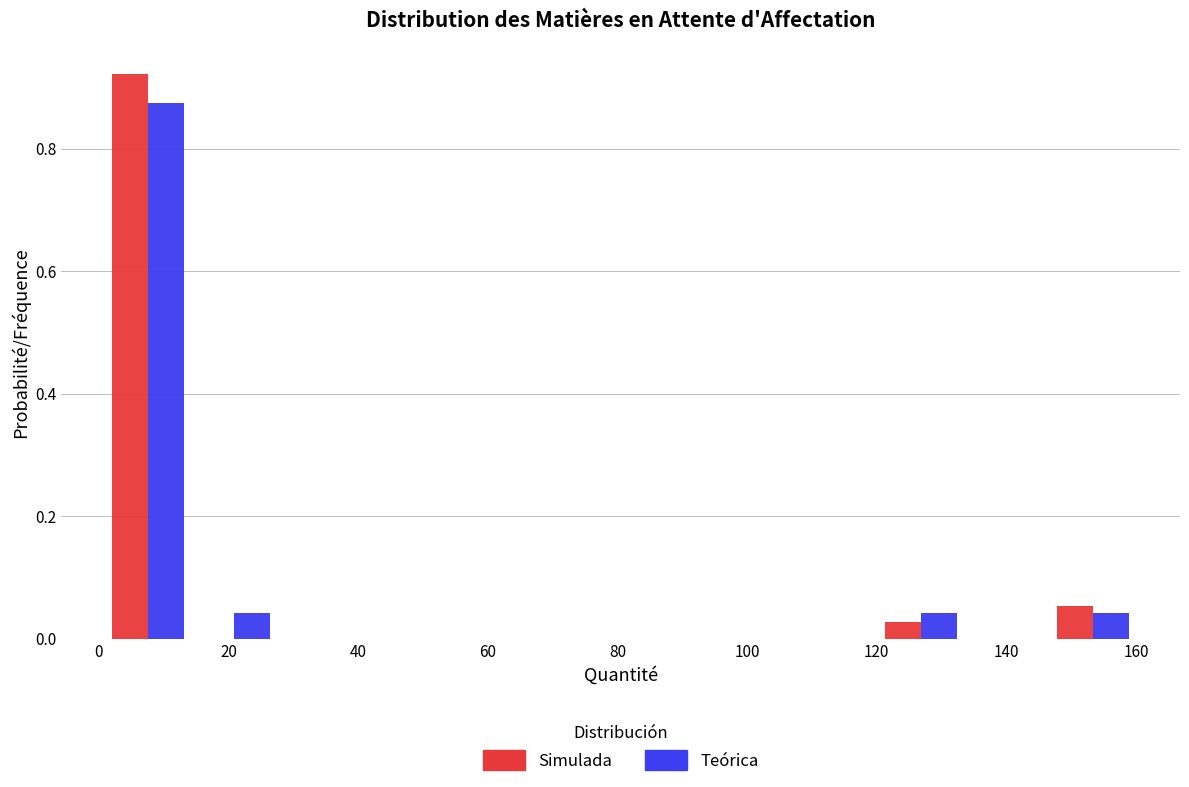

Reading left to right, list every range on the x-axis with the height of the bar of each series over it. Neither the bar edges nor the heights are printed on the chart, so give them approximately, as read against the axes.

2 to 14: Simulada=0.92	Teórica=0.88
14 to 28: Simulada=0	Teórica=0.04
28 to 40: Simulada=0	Teórica=0
40 to 54: Simulada=0	Teórica=0
54 to 68: Simulada=0	Teórica=0
68 to 80: Simulada=0	Teórica=0
80 to 94: Simulada=0	Teórica=0
94 to 108: Simulada=0	Teórica=0
108 to 120: Simulada=0	Teórica=0
120 to 134: Simulada=0.02	Teórica=0.04
134 to 146: Simulada=0	Teórica=0
146 to 160: Simulada=0.06	Teórica=0.04